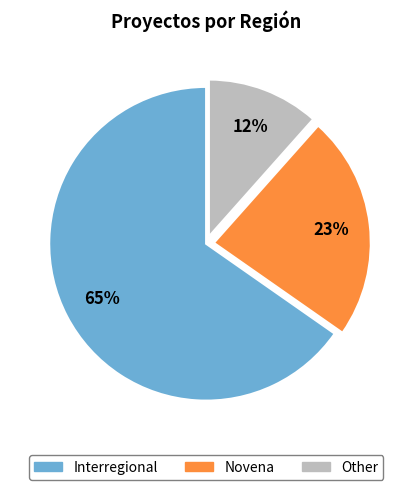

What percentage is the Novena slice, to the nearest percent?

23%